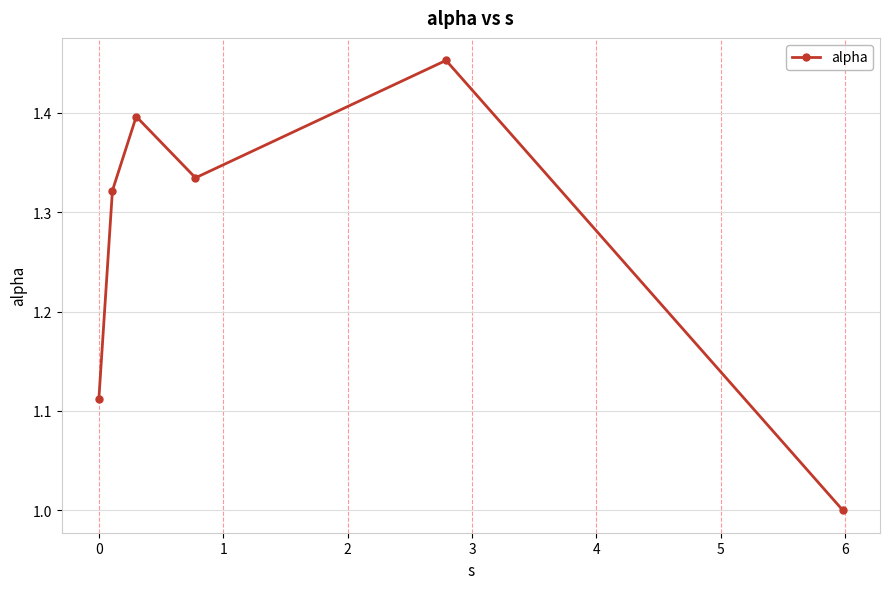

How many interior local valleys (lower than both neighbors) does the data have?

1